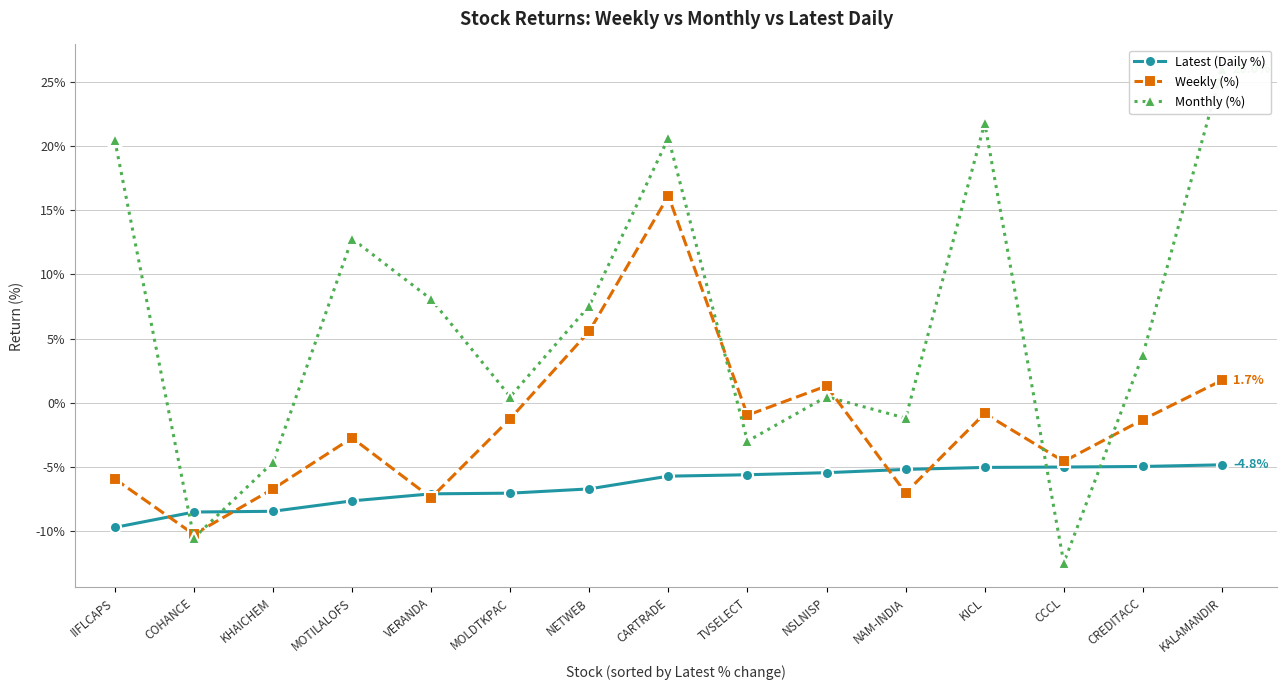

Count the number of categories in the chart.

15